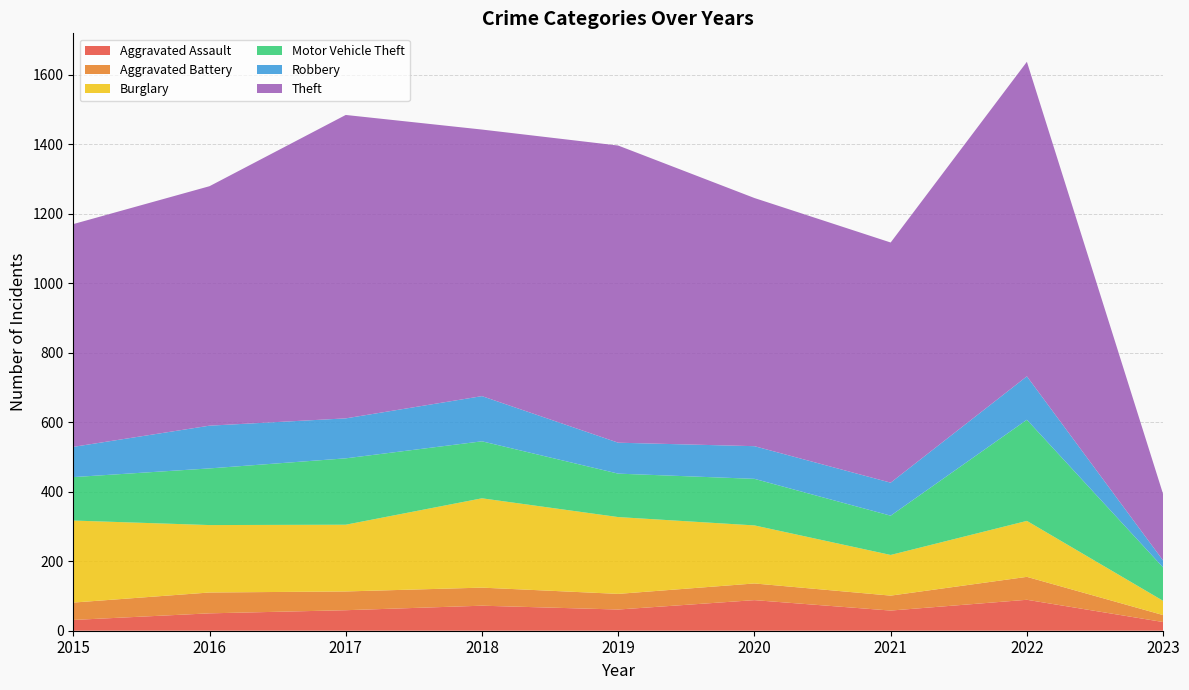

Reading left to right, list all the values displayed in this chart.

Aggravated Assault: 2015=31	2016=50	2017=59	2018=72	2019=61	2020=88	2021=58	2022=89	2023=25
Aggravated Battery: 2015=50	2016=60	2017=54	2018=52	2019=45	2020=48	2021=43	2022=66	2023=20
Burglary: 2015=236	2016=194	2017=192	2018=257	2019=221	2020=167	2021=117	2022=161	2023=41
Motor Vehicle Theft: 2015=125	2016=163	2017=191	2018=164	2019=125	2020=134	2021=113	2022=291	2023=96
Robbery: 2015=87	2016=123	2017=115	2018=130	2019=89	2020=94	2021=95	2022=125	2023=20
Theft: 2015=641	2016=689	2017=873	2018=767	2019=855	2020=714	2021=691	2022=905	2023=191